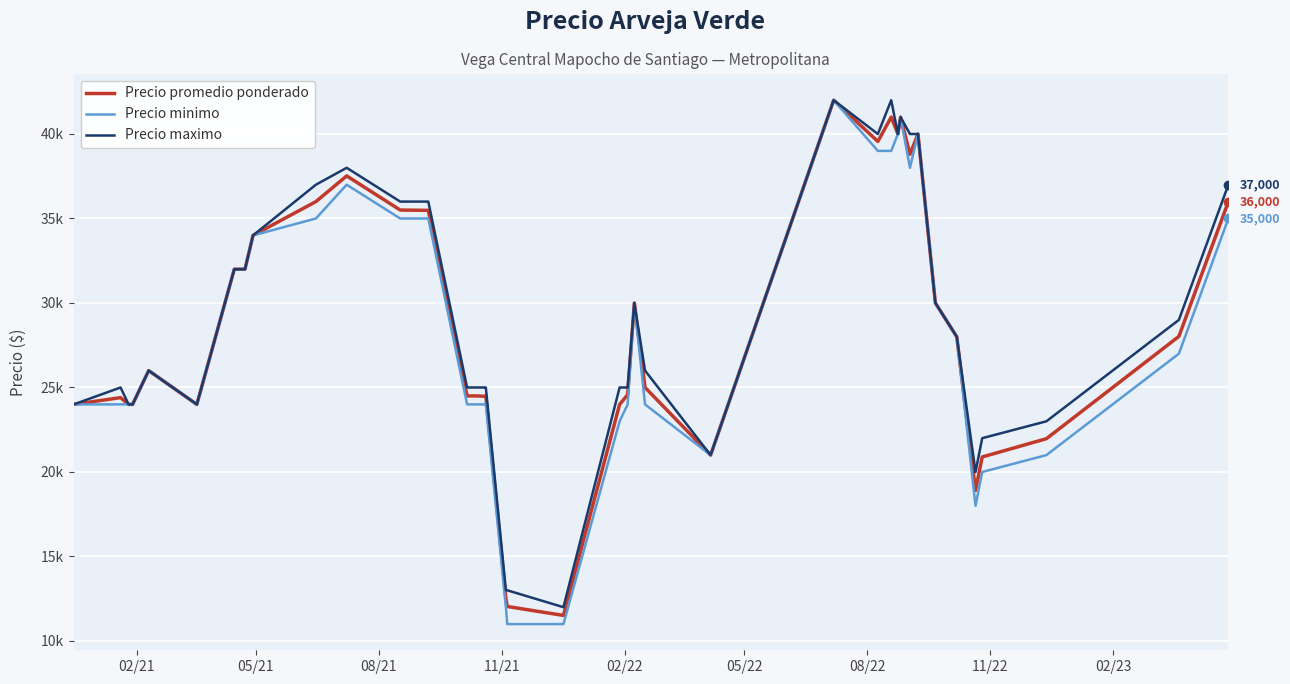

True or false: Precio maximo and Precio promedio ponderado intersect in this chart.

False